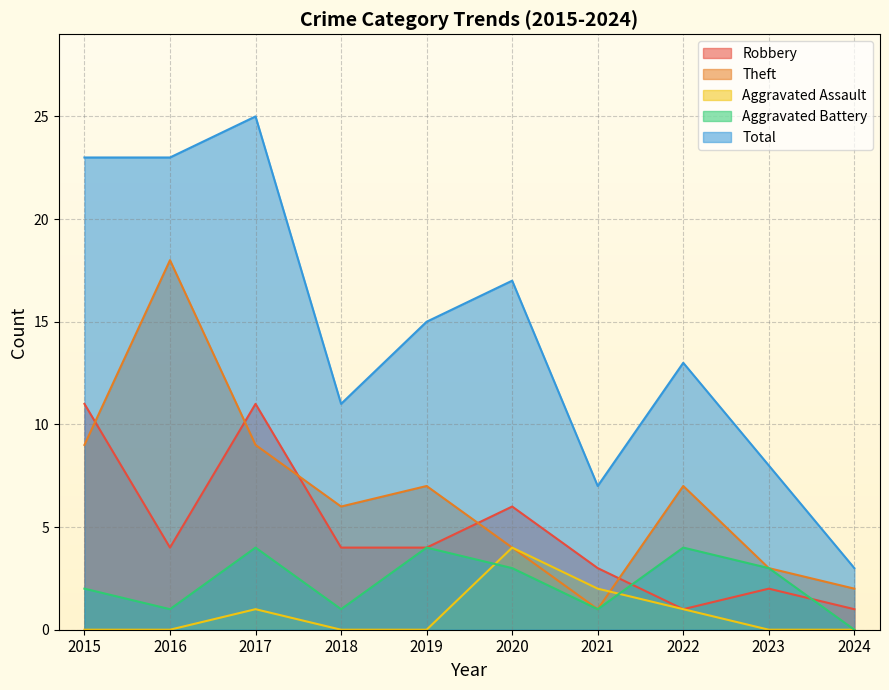

What value does the Theft series have at 2015, to the nearest 5?

10